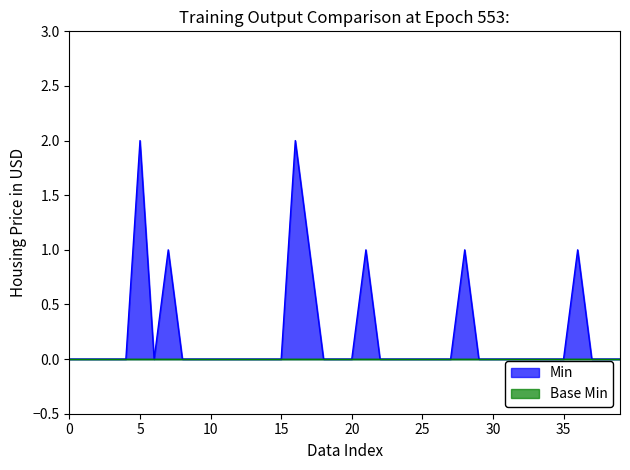

List the series in order of their peak value, lowest first.

Min, Base Min